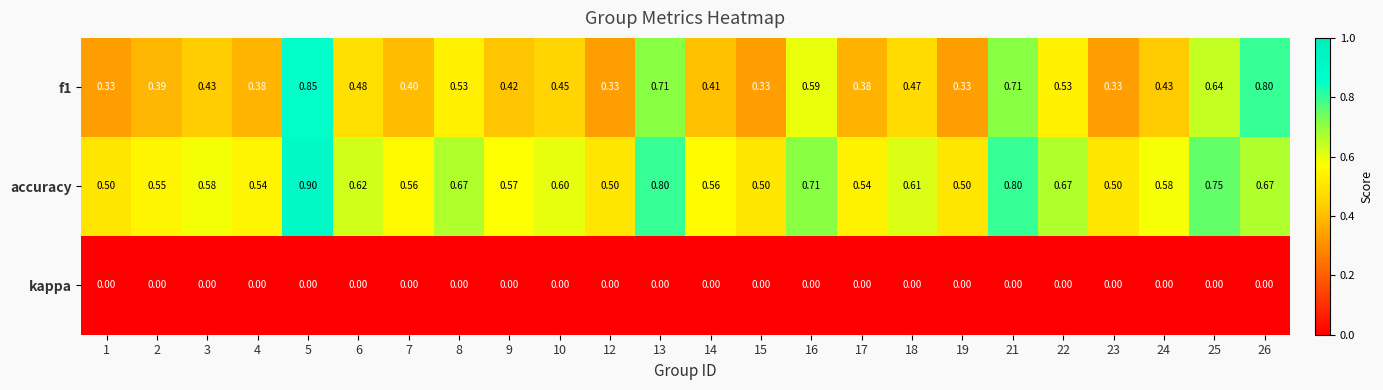

Is the value of f1 at 7 greater than the value of kappa at 16?

Yes